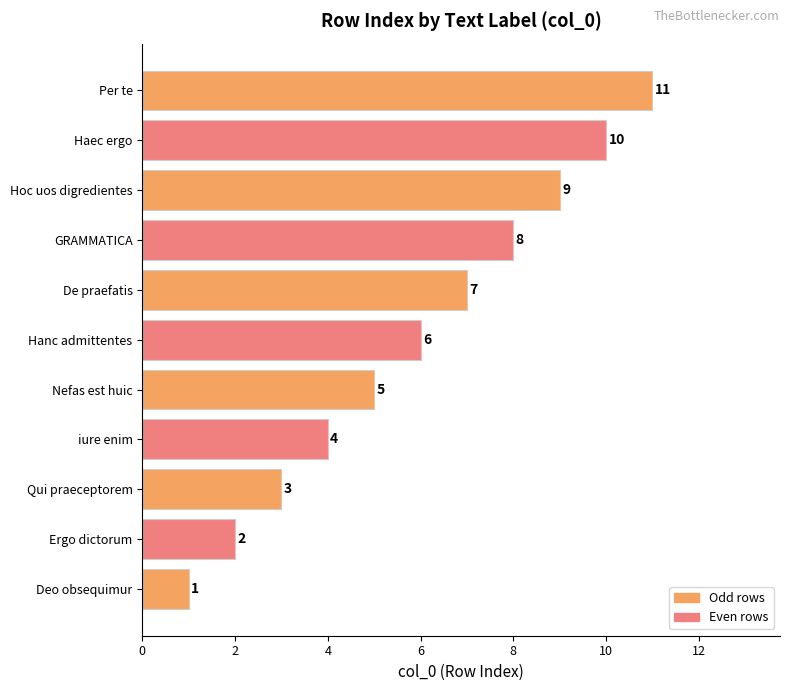

The chart shows a value of 4 at Ergo dictorum. True or false?

False